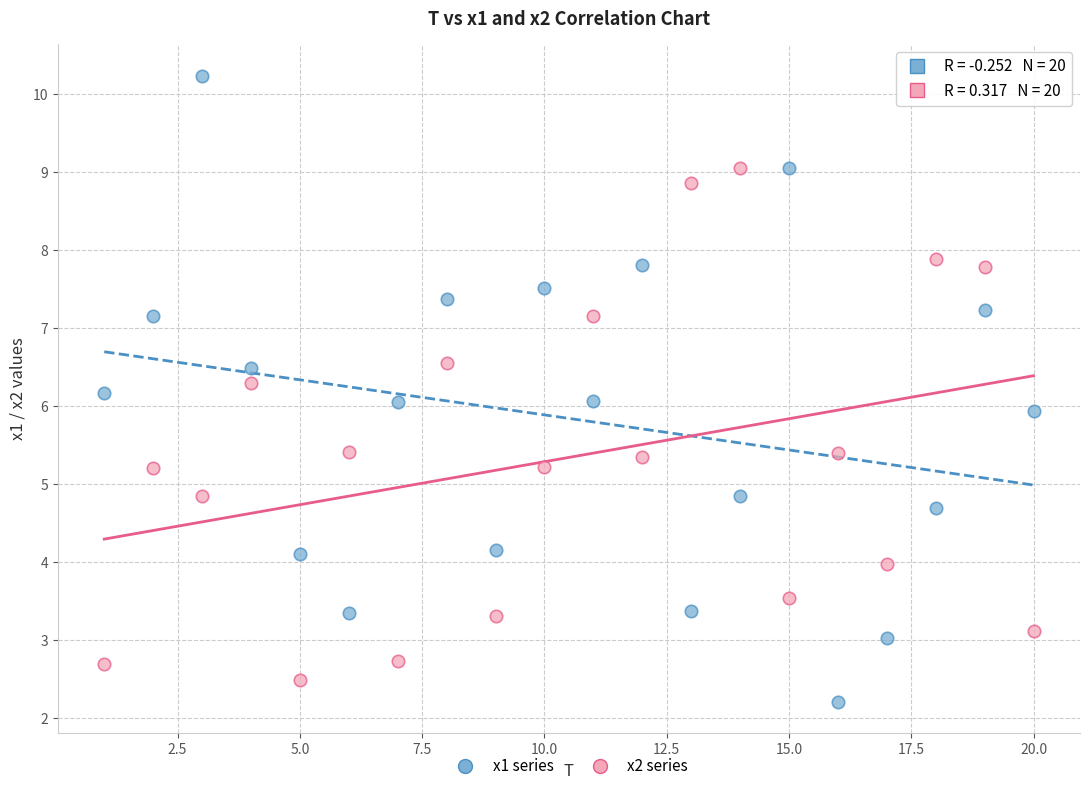

Which series reaches the minimum Y coordinate?

x1 series